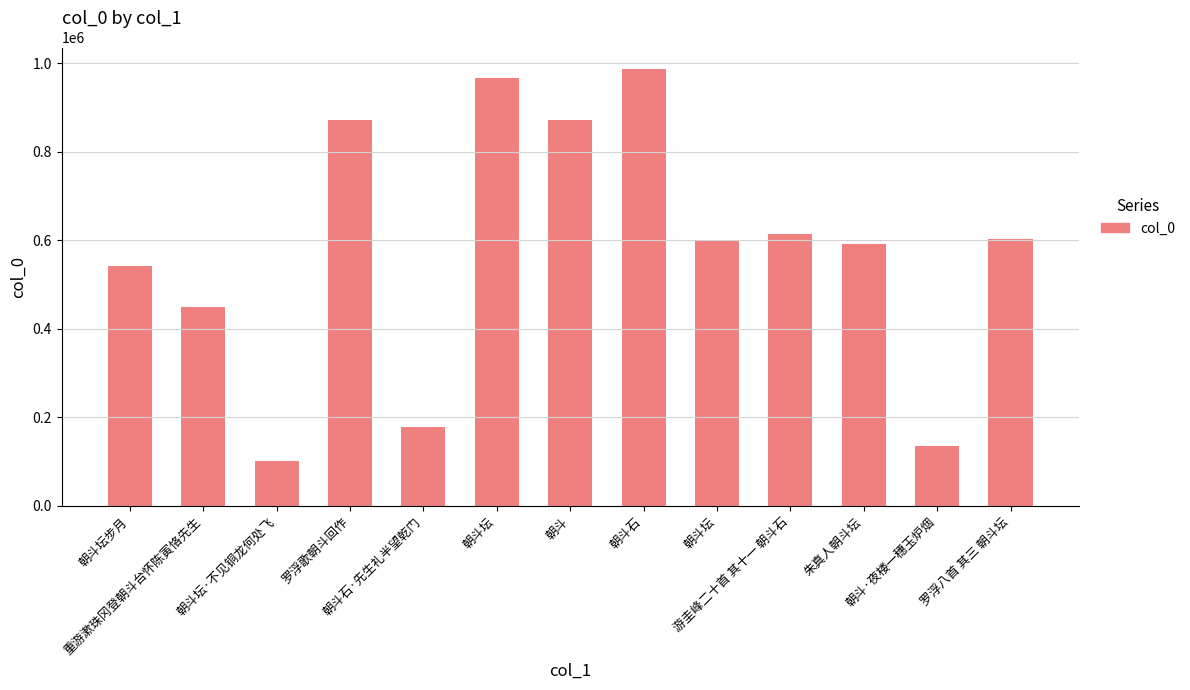

Where is the data nearest to the value 544044?

朝斗坛步月